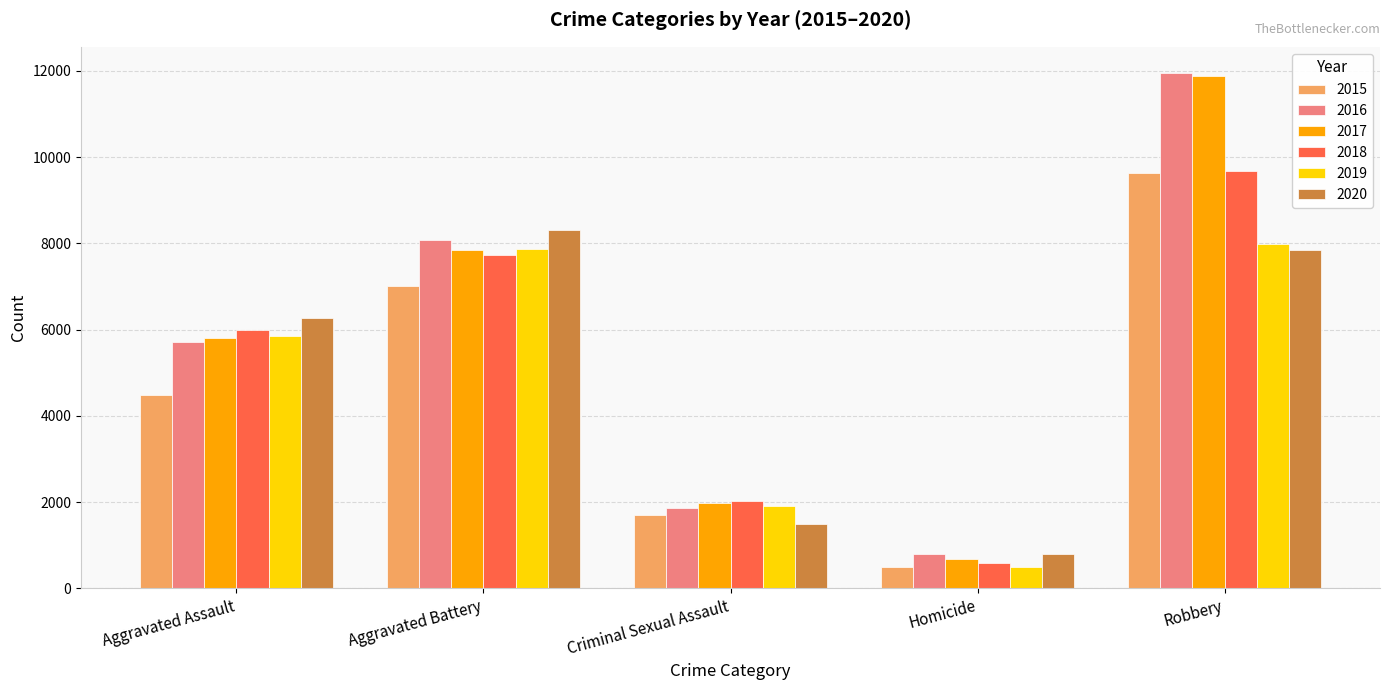

The 2017 series shows 13832 at Aggravated Battery. True or false?

False